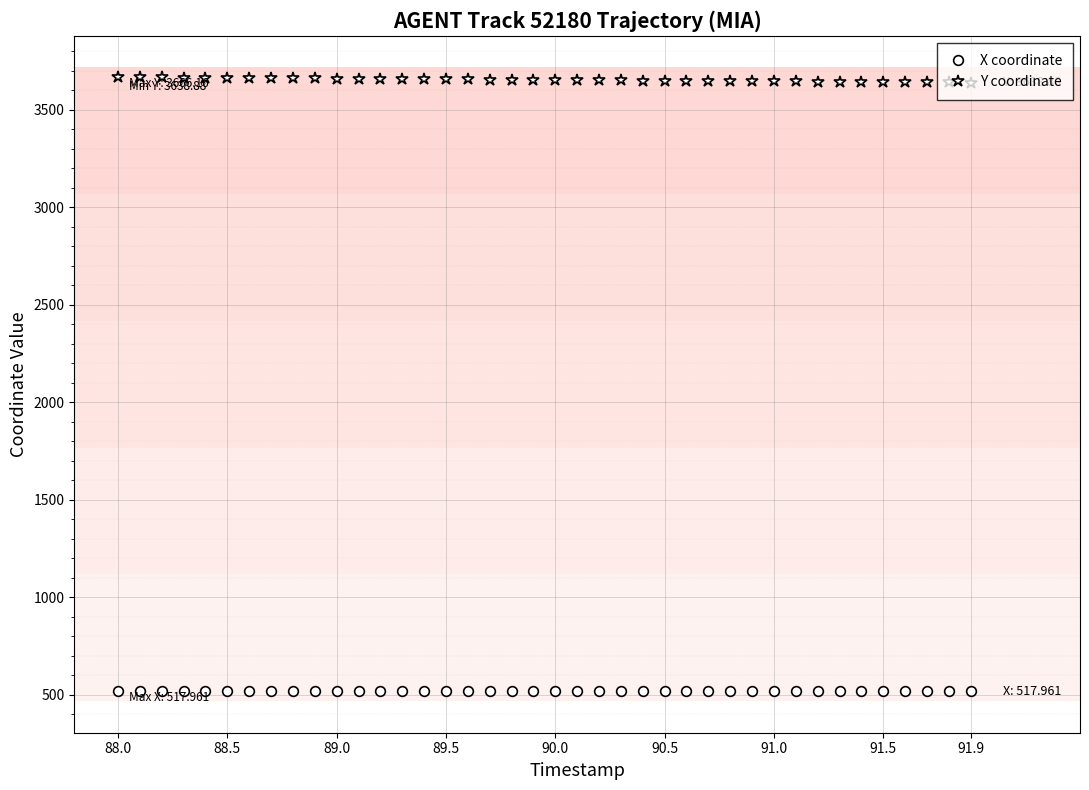

At how many categories does at least one series exceed 2603?

40